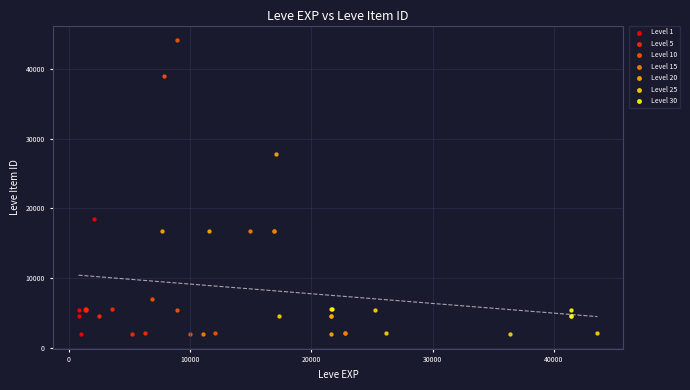

Which series has the widest spread of Y values?

Level 10